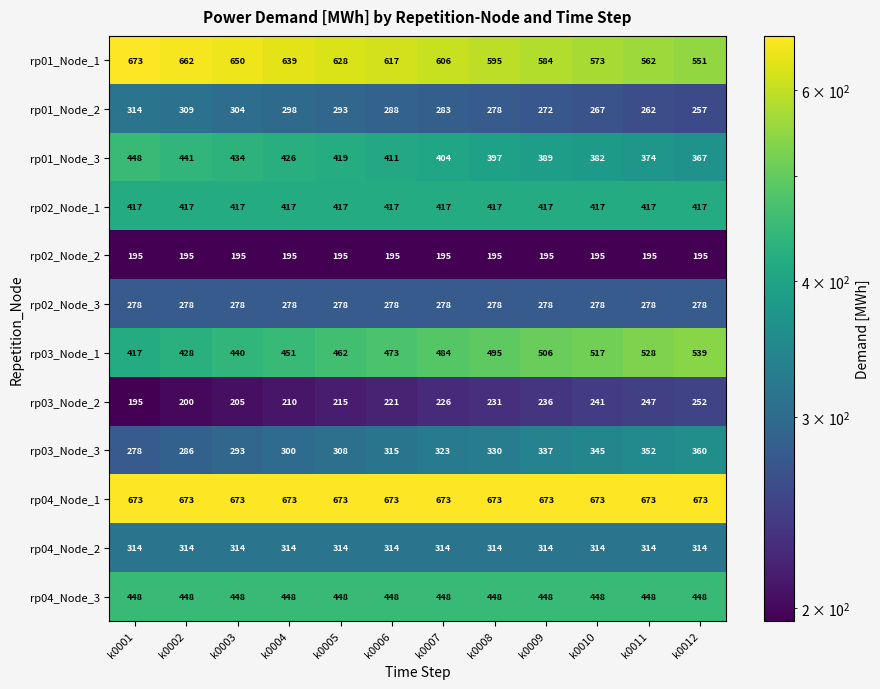

At how many categories does at least one series exceed 442?

12